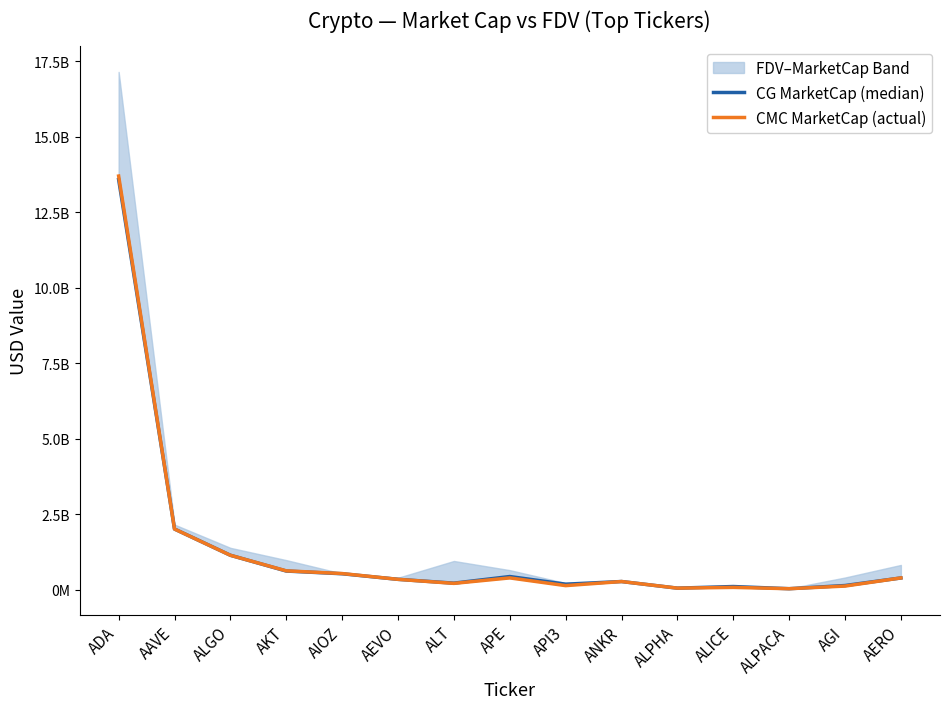

What is the label of the 14th point from the right?

AAVE